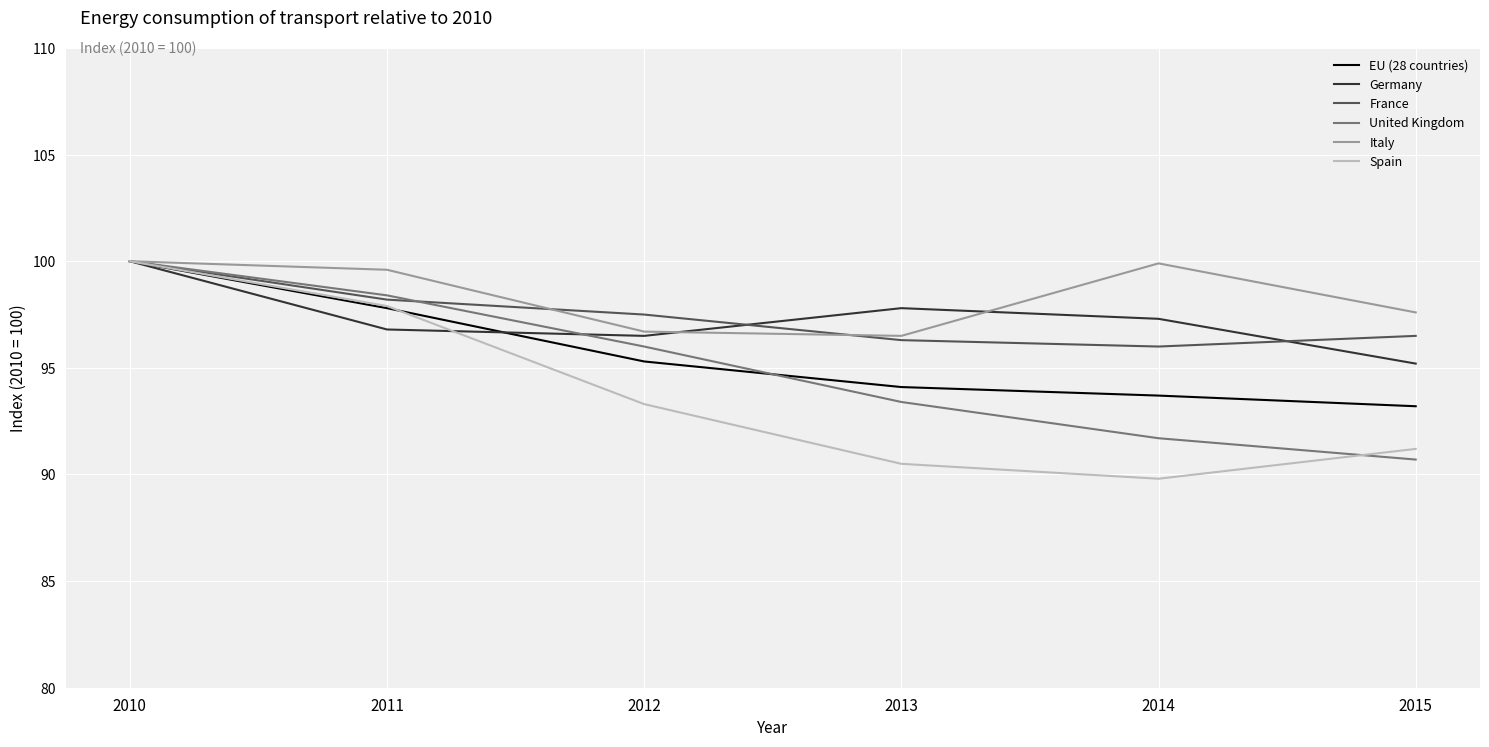

True or false: Germany and Spain intersect in this chart.

True